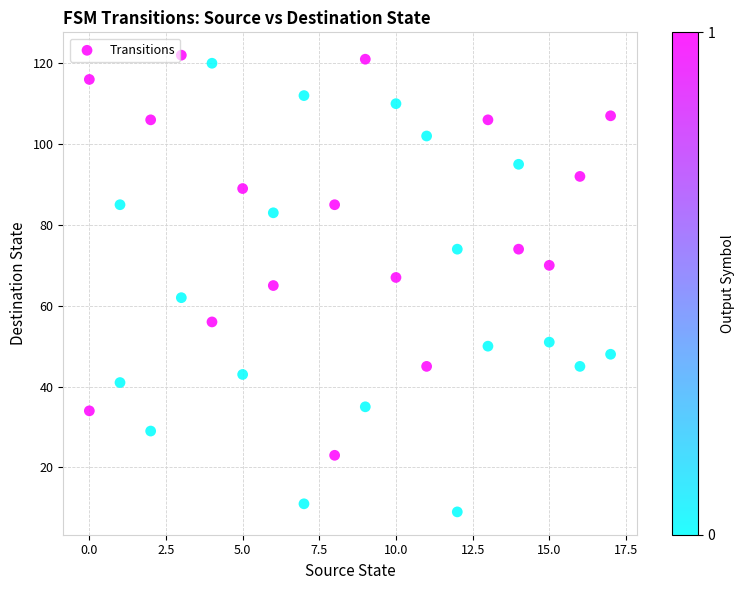

What is the range of Y values (max minus min)?

113